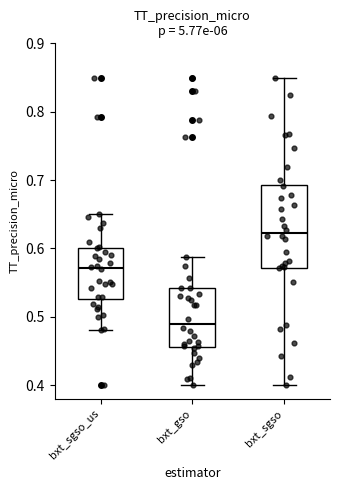

Reading left to right, transcribe this box plot: for each box, give where its median line is, the range the box spans, and where its two whiskers end, as read against the y-axis. The values are not printed on the chart, so give them approximately, as read against the axis.

bxt_sgso_us: median 0.57, box 0.53 to 0.60, whiskers 0.48 to 0.65
bxt_gso: median 0.49, box 0.46 to 0.54, whiskers 0.40 to 0.59
bxt_sgso: median 0.62, box 0.57 to 0.69, whiskers 0.40 to 0.85